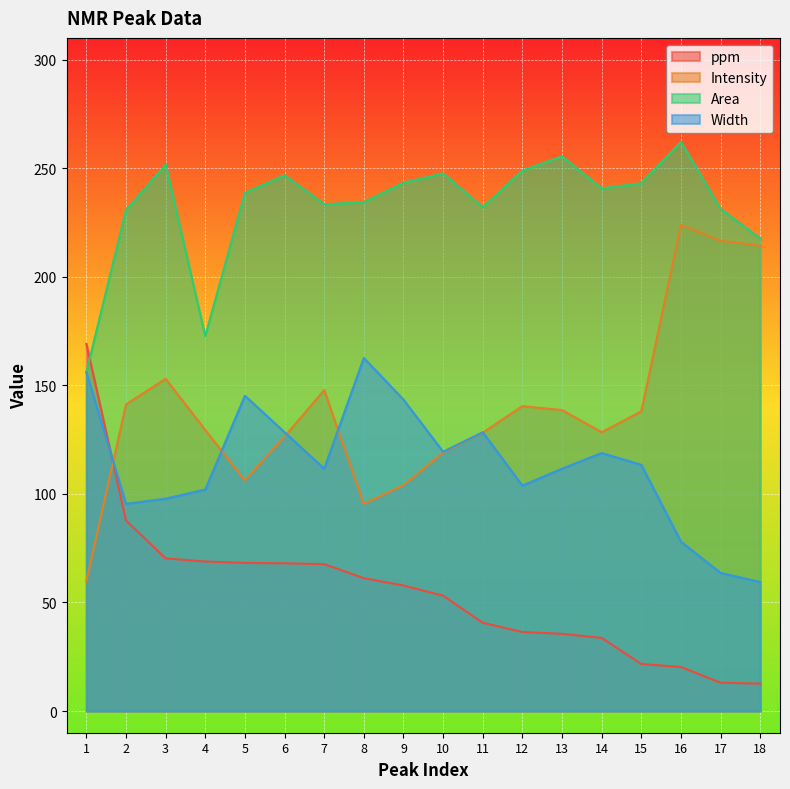

The value of Intensity at 13 is 138.6. True or false?

True